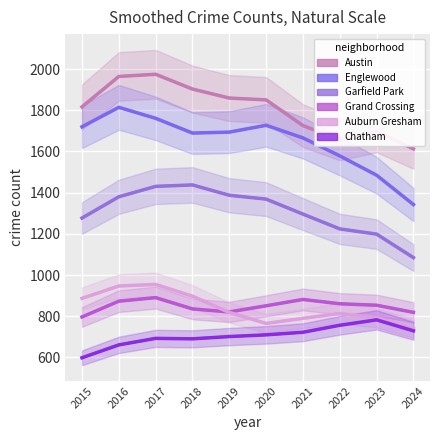

Reading right to left, list all the values displayed in this chart.

Austin: 2024=1612.6	2023=1698.0	2022=1656.5	2021=1725.7	2020=1850.4	2019=1859.4	2018=1903.0	2017=1974.7	2016=1964.2	2015=1816.6
Englewood: 2024=1342.3	2023=1484.8	2022=1578.6	2021=1665.9	2020=1727.1	2019=1694.0	2018=1689.3	2017=1760.9	2016=1814.3	2015=1719.7
Garfield Park: 2024=1084.7	2023=1198.9	2022=1224.2	2021=1296.0	2020=1368.7	2019=1387.5	2018=1437.6	2017=1430.6	2016=1380.0	2015=1276.9
Grand Crossing: 2024=819.0	2023=853.5	2022=860.7	2021=881.6	2020=850.9	2019=821.1	2018=835.6	2017=890.5	2016=873.3	2015=796.6
Auburn Gresham: 2024=739.6	2023=793.5	2022=813.4	2021=789.9	2020=765.2	2019=818.6	2018=897.5	2017=954.6	2016=946.9	2015=886.9
Chatham: 2024=729.3	2023=782.7	2022=756.3	2021=722.5	2020=709.8	2019=701.5	2018=690.5	2017=692.7	2016=661.1	2015=598.6